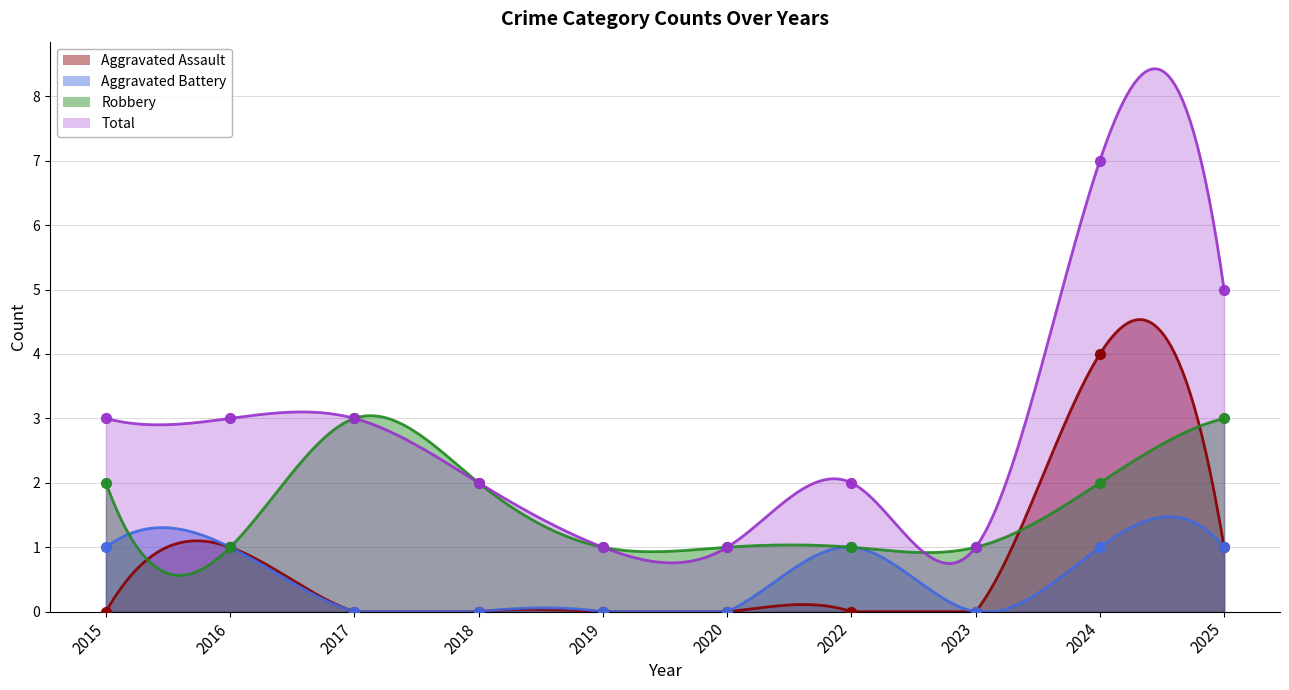

Which series reaches the maximum Y coordinate?

Total